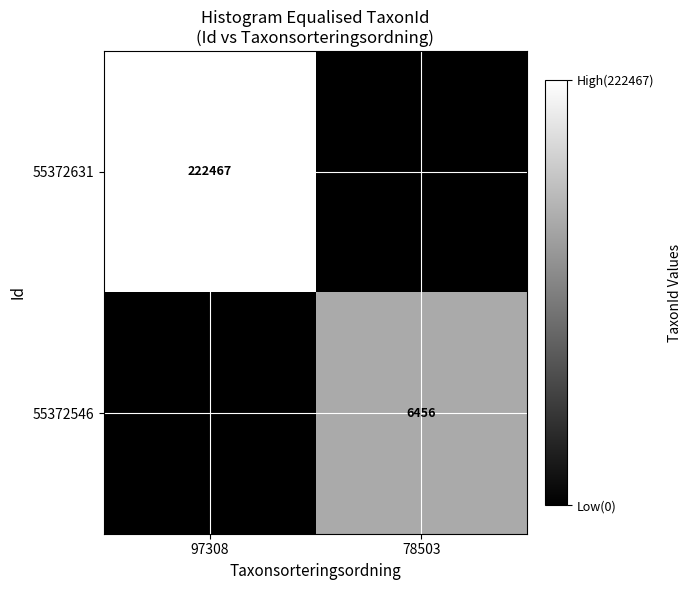

Is it true that 55372546 equals 6456 at 78503?

True